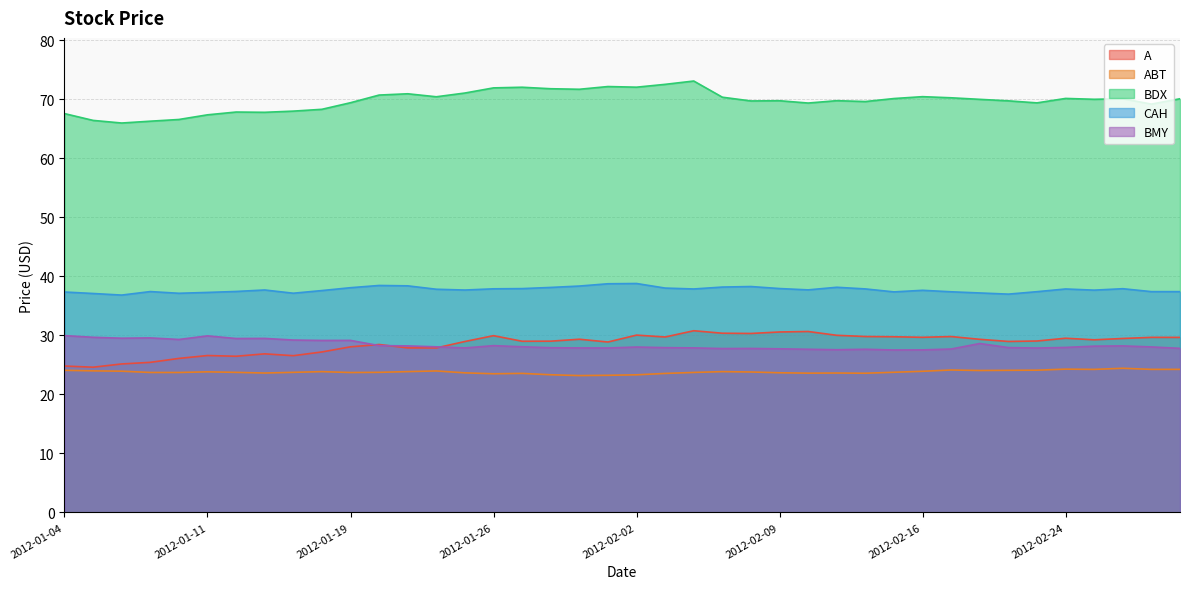

How many lines are shown in the chart?

5